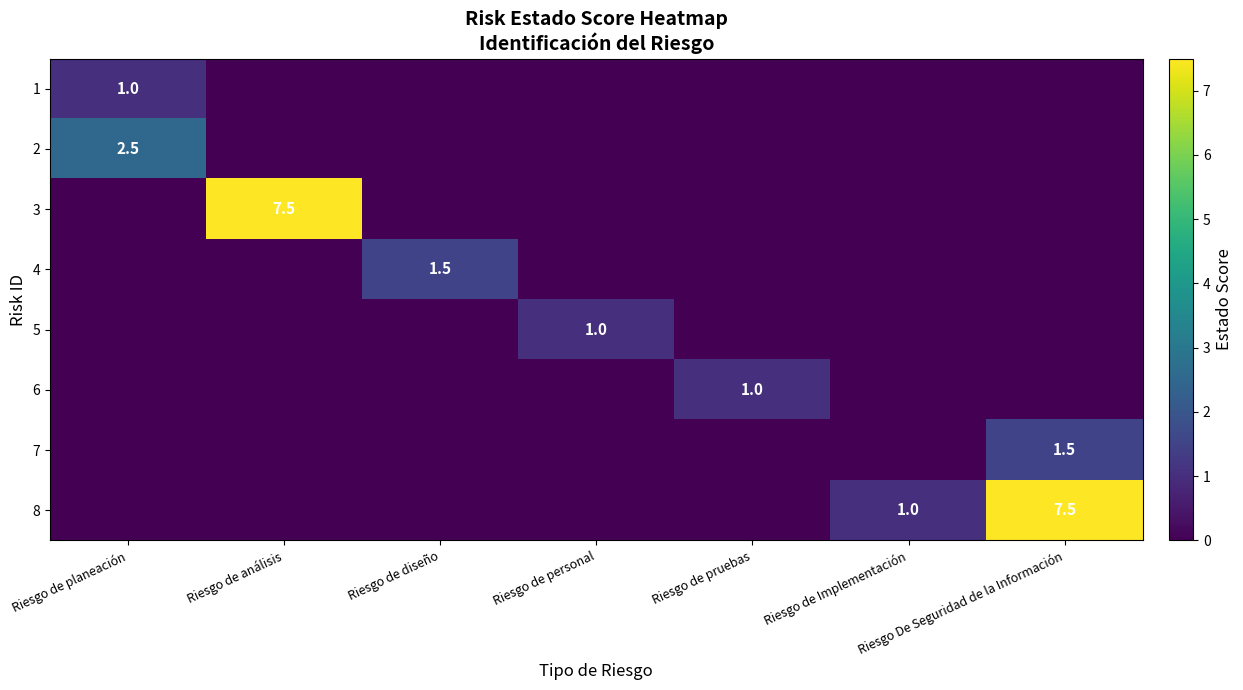

The 1 series shows 1.6 at Riesgo de planeación. True or false?

False